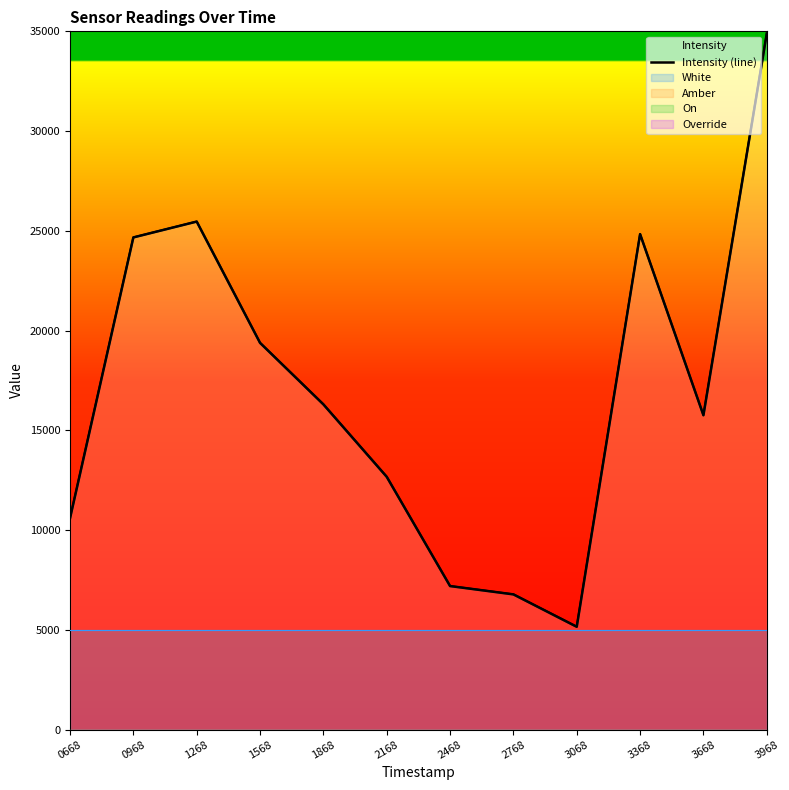

Reading left to right, transcribe all the data shown in this chart.

0668=10591.0	0968=24670.1	1268=25464.5	1568=19384.9	1868=16301.9	2168=12670.9	2468=7195.1	2768=6778.2	3068=5155.0	3368=24833.8	3668=15757.6	3968=34886.4